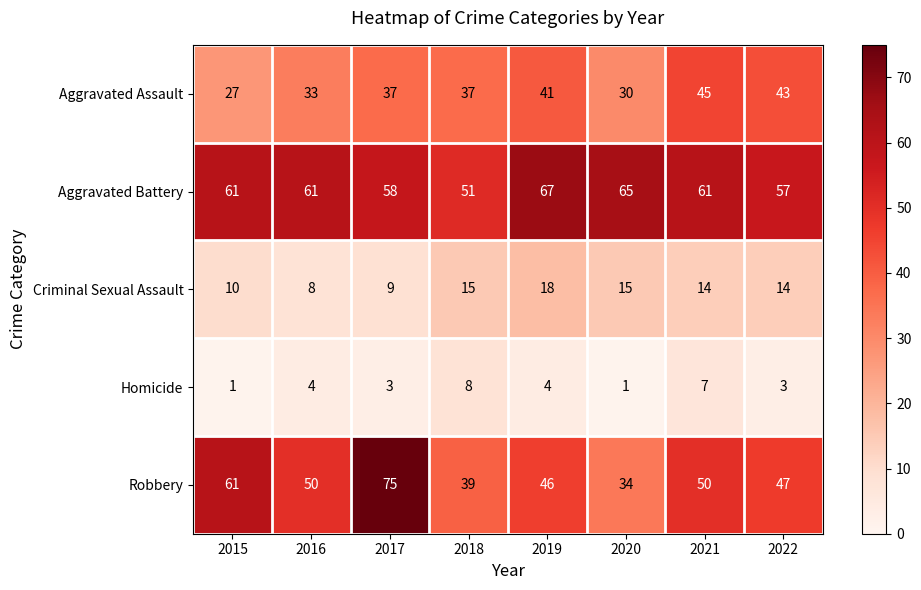

Rank the series by their average value, from lowest to highest.

Homicide, Criminal Sexual Assault, Aggravated Assault, Robbery, Aggravated Battery